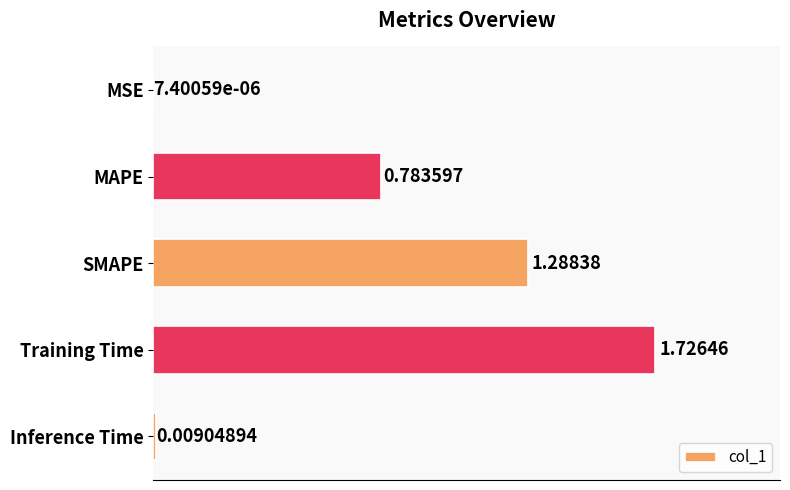

What is the sum of all values?

3.8